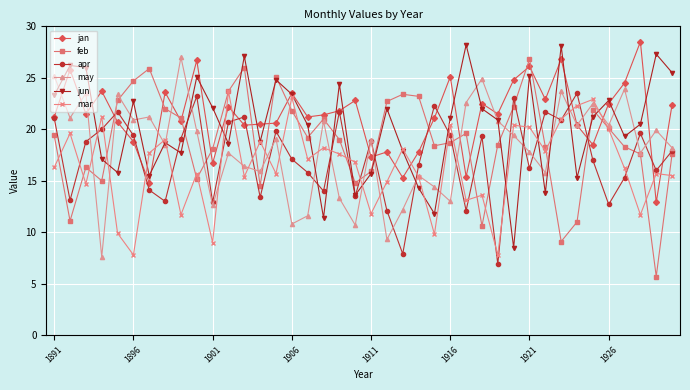

What is the sum of all jun values?

814.1